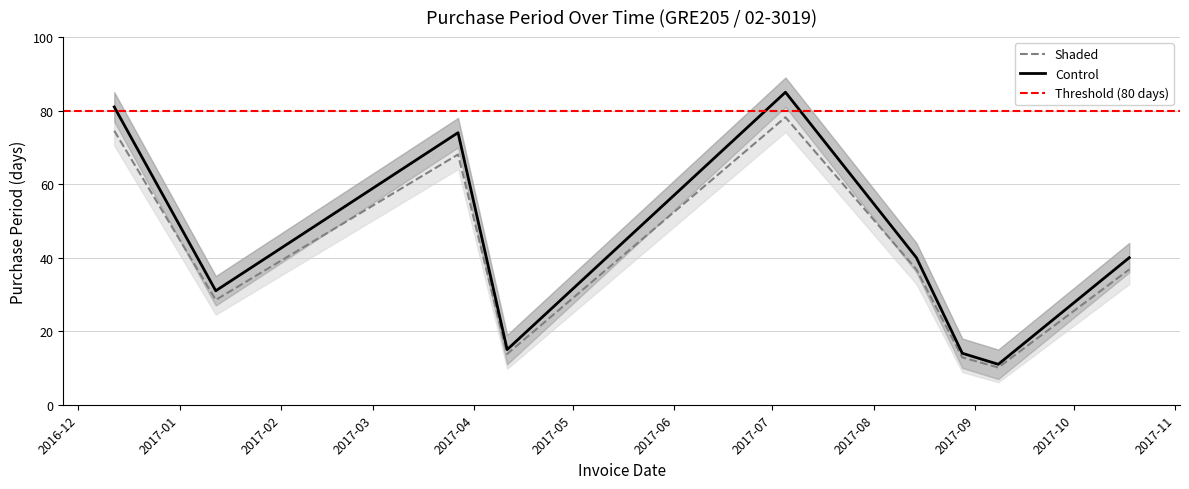

At which label is the value closest to 44?

2017-08-14